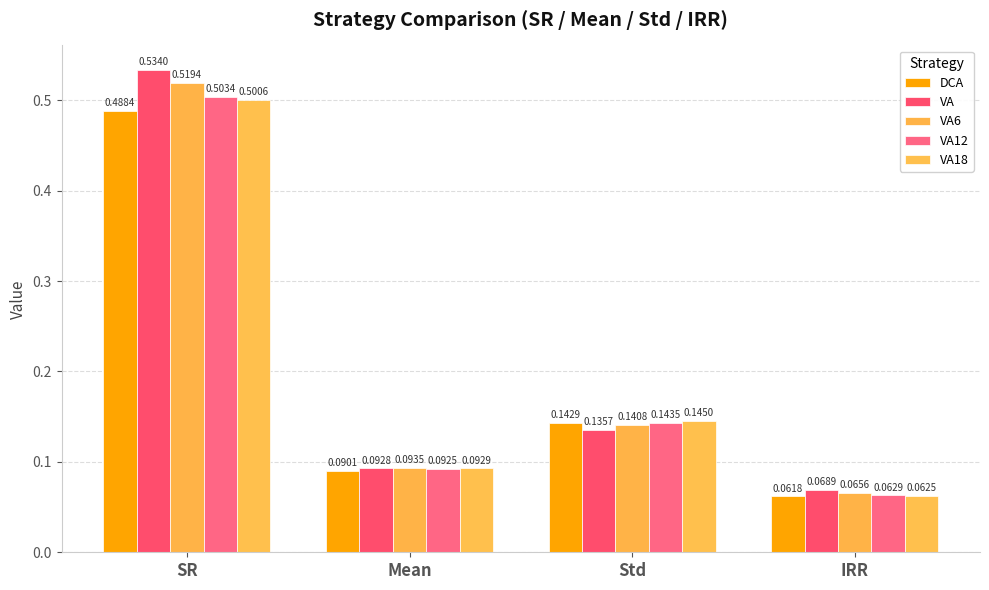

Does the chart contain stacked bars?

No